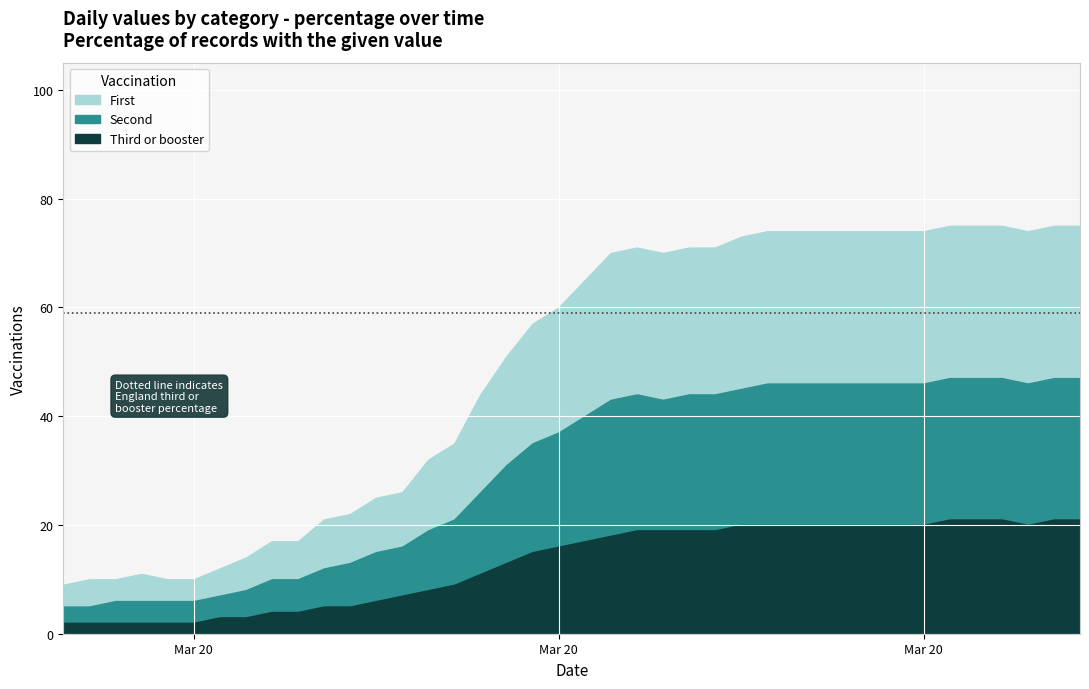

At how many categories does at least one series exceed 70?

17